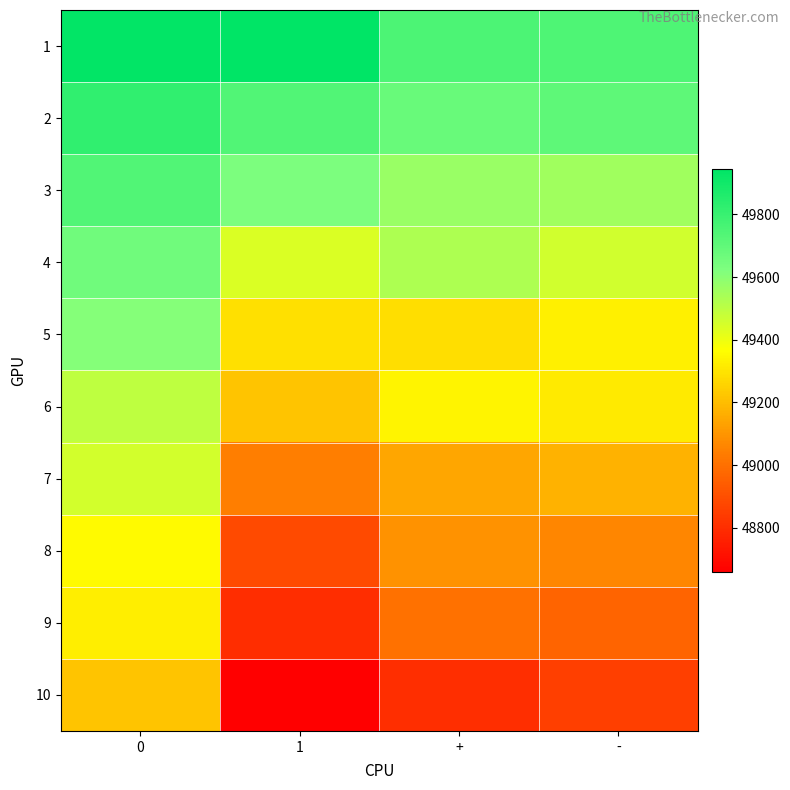

What is the spread (max minus min) of values at 0?

718